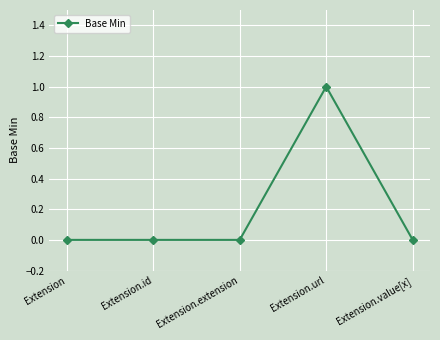

How many data points does each series have?

5